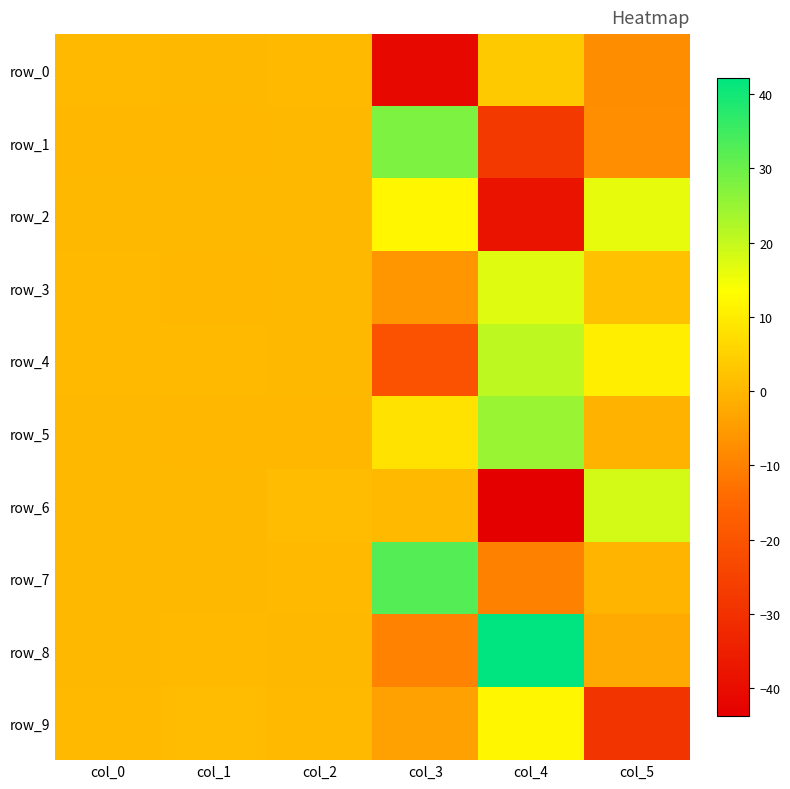

Rank the series by their maximum value, from lowest to highest.

row_0, row_9, row_2, row_3, row_6, row_4, row_5, row_1, row_7, row_8